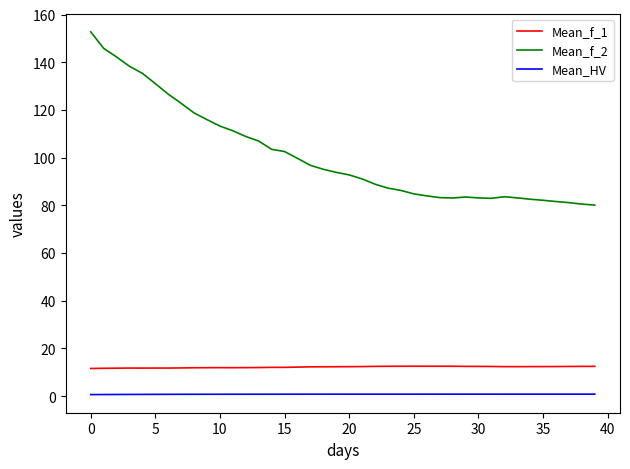

Which series has the widest spread of values?

Mean_f_2